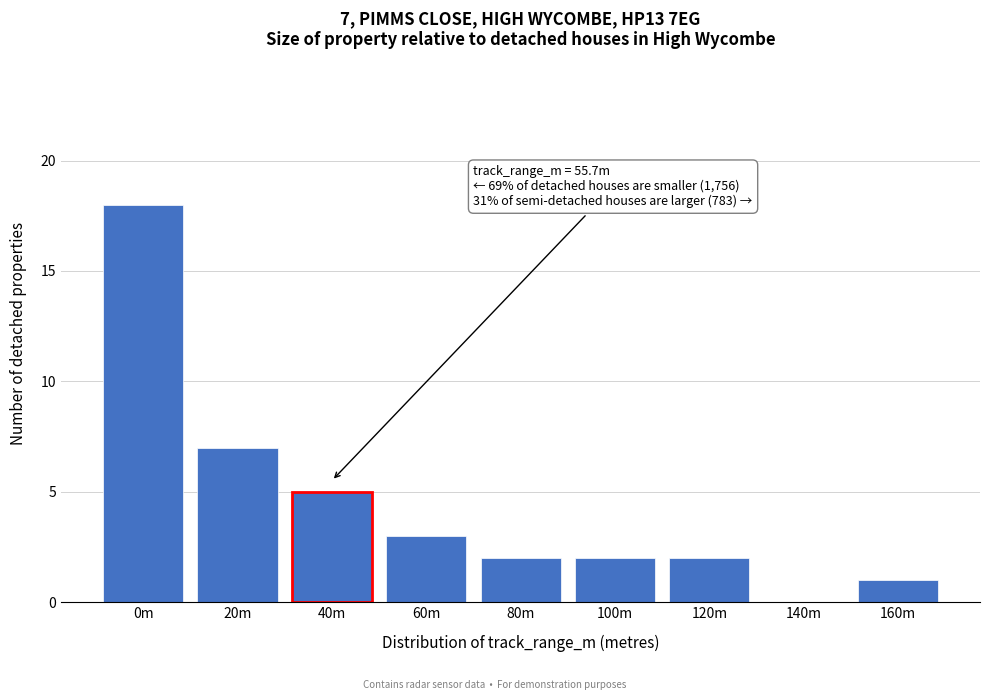

Reading left to right, list all the values displayed in this chart.

0m=18	20m=7	40m=5	60m=3	80m=2	100m=2	120m=2	140m=0	160m=1